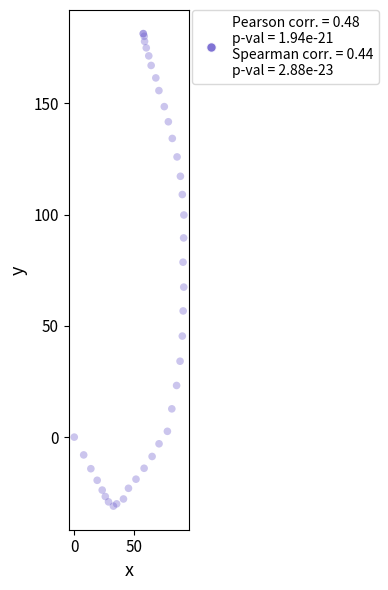

What Y value in the scatter plot is closest to 75?

78.6